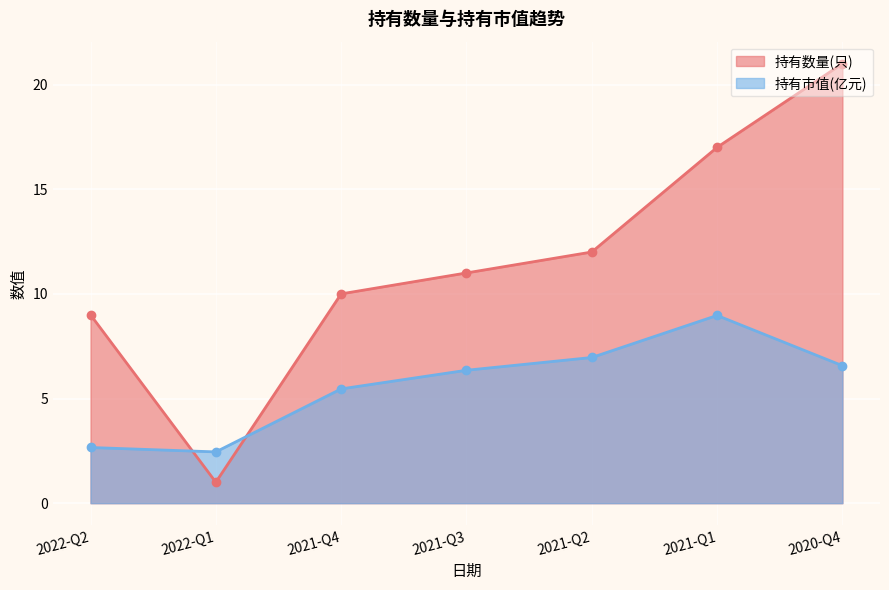

True or false: 持有数量(只) and 持有市值(亿元) cross at least once.

True